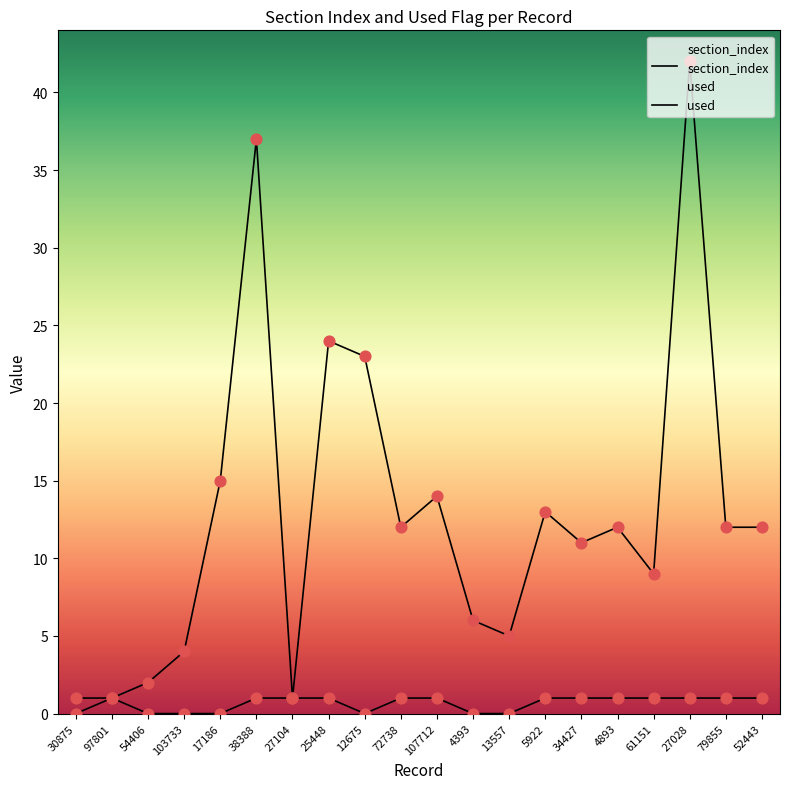

At how many categories does at least one series exceed 9?

12